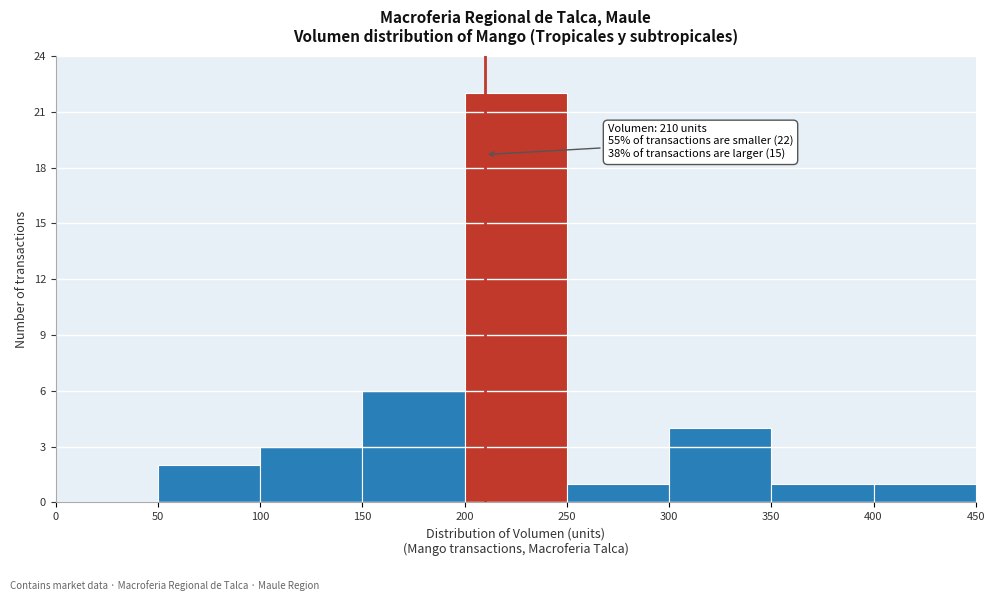

Over which range of the x-axis is the bar tallest?

200 to 250